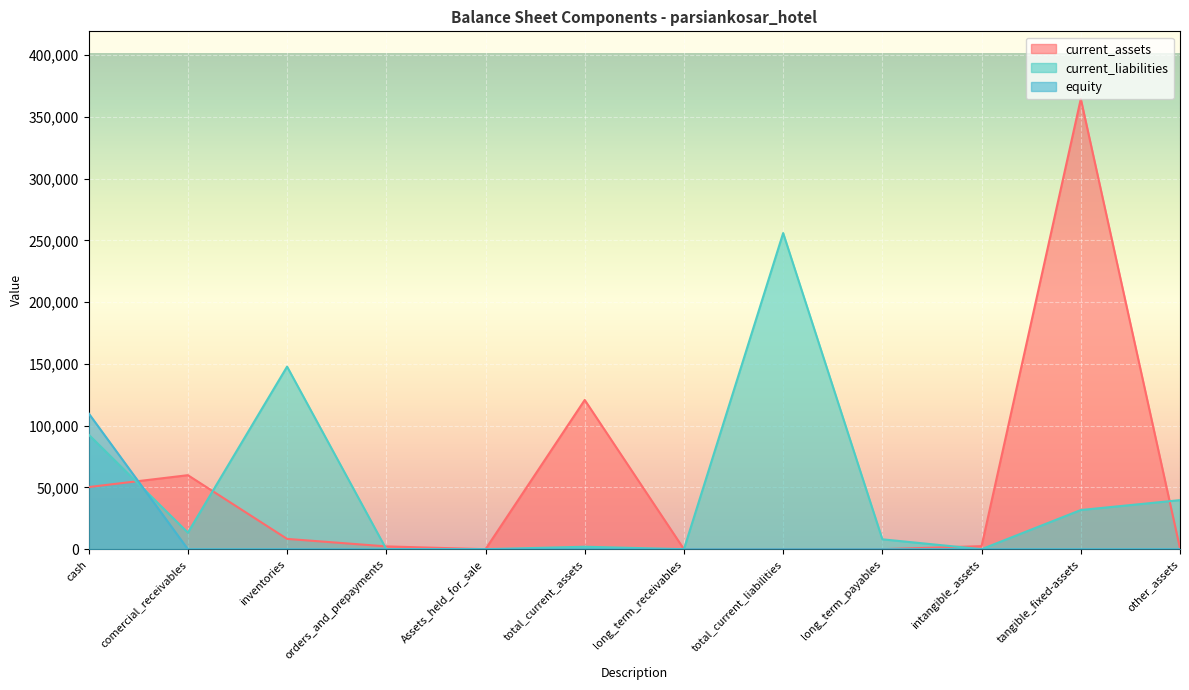

Reading left to right, extract all data points from this chart.

current_assets: 50305	59930	8337	2264	0	120836	0	0	0	2463	364644	689
current_liabilities: 92773	13385	147840	0	0	1995	0	255993	8000	0	31721	39721
equity: 110000	0	0	0	0	0	0	0	0	0	0	0